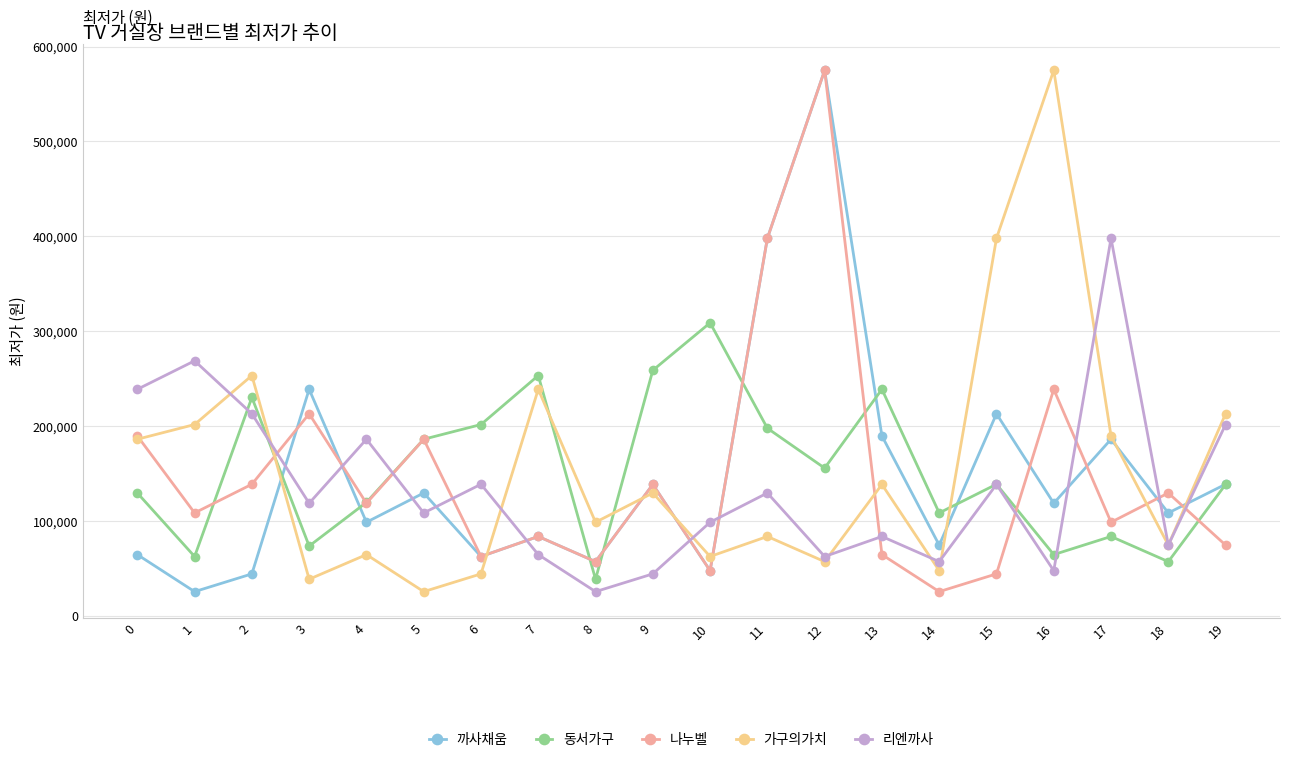

Where is the first local minimum for 동서가구?

1